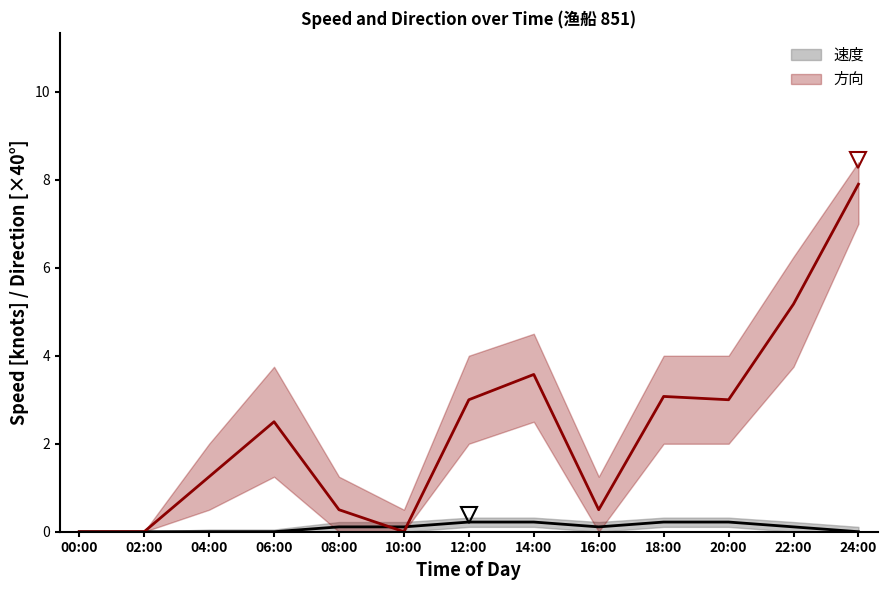

What is the average value of the 速度 series?

0.1